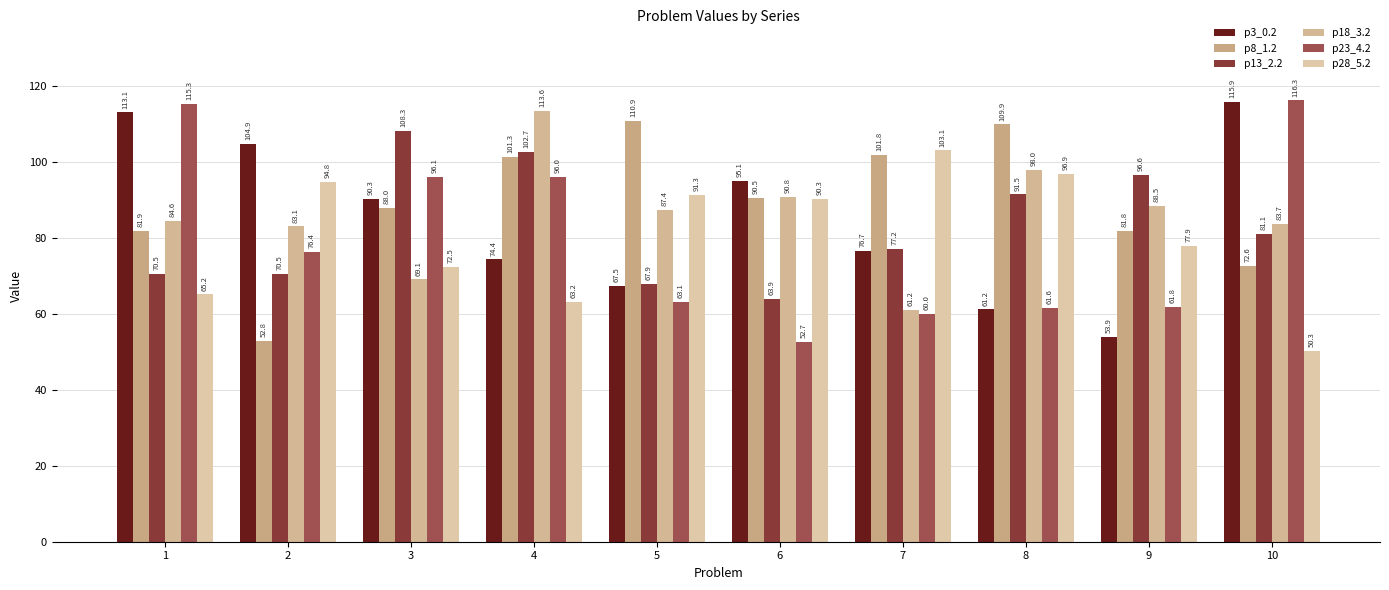

What are all the series names shown in the legend?

p3_0.2, p8_1.2, p13_2.2, p18_3.2, p23_4.2, p28_5.2